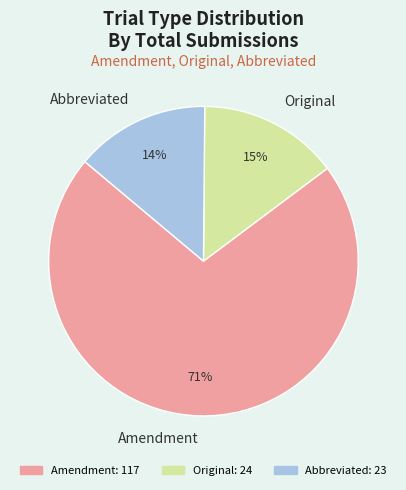

What is the majority slice?

Amendment